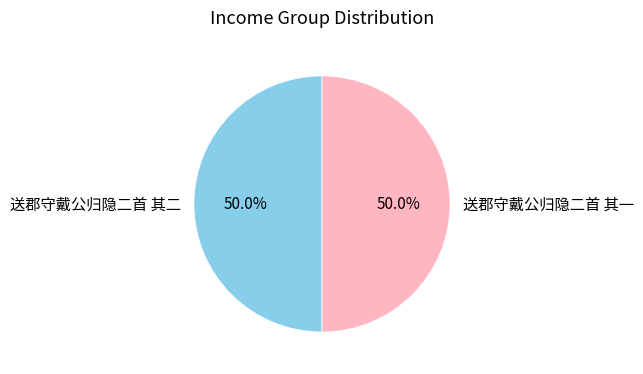

Count the number of slices in the pie.

2